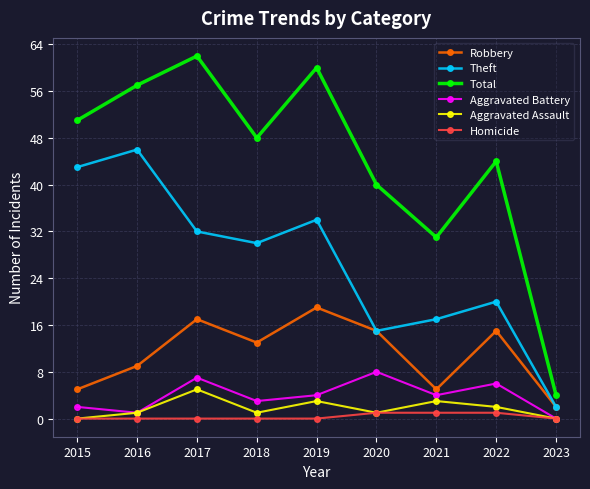

What are all the series names shown in the legend?

Robbery, Theft, Total, Aggravated Battery, Aggravated Assault, Homicide